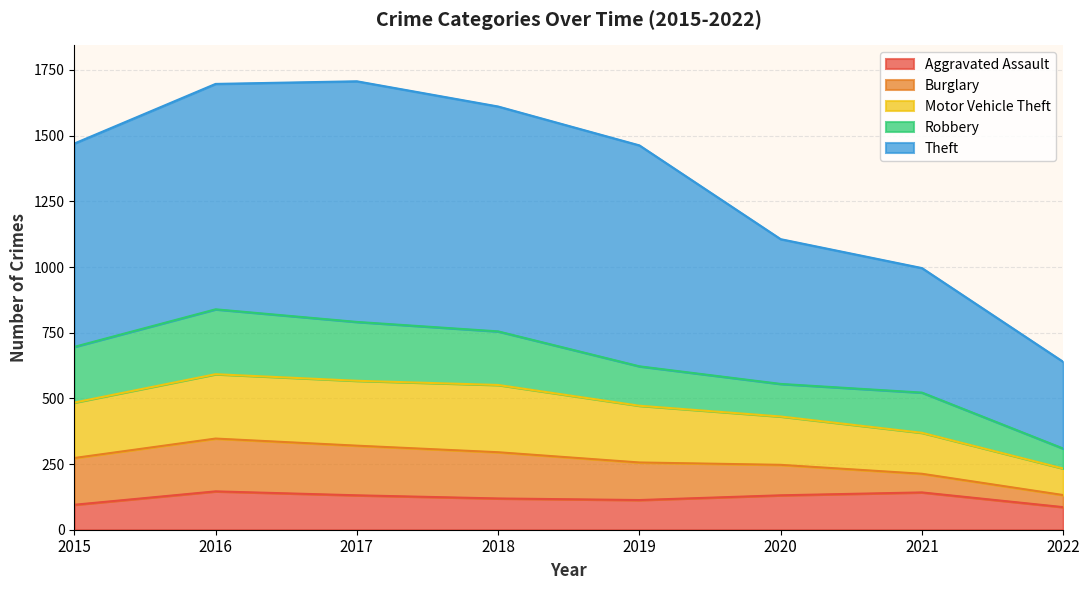

Does the chart display data point markers on the line(s)?

No